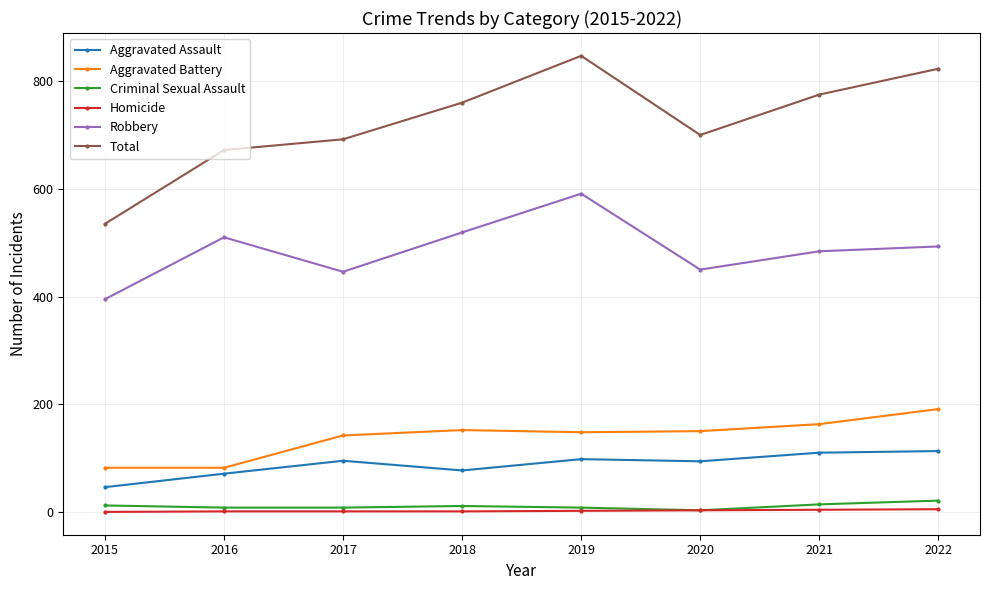

The Total series shows 535 at 2015. True or false?

True